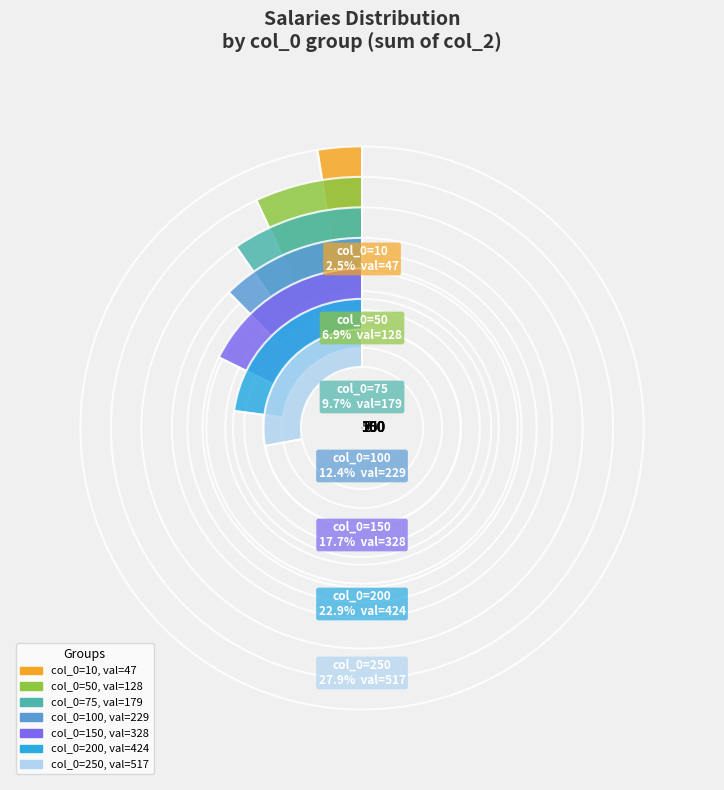

Between 250 and 50, which is larger?

250